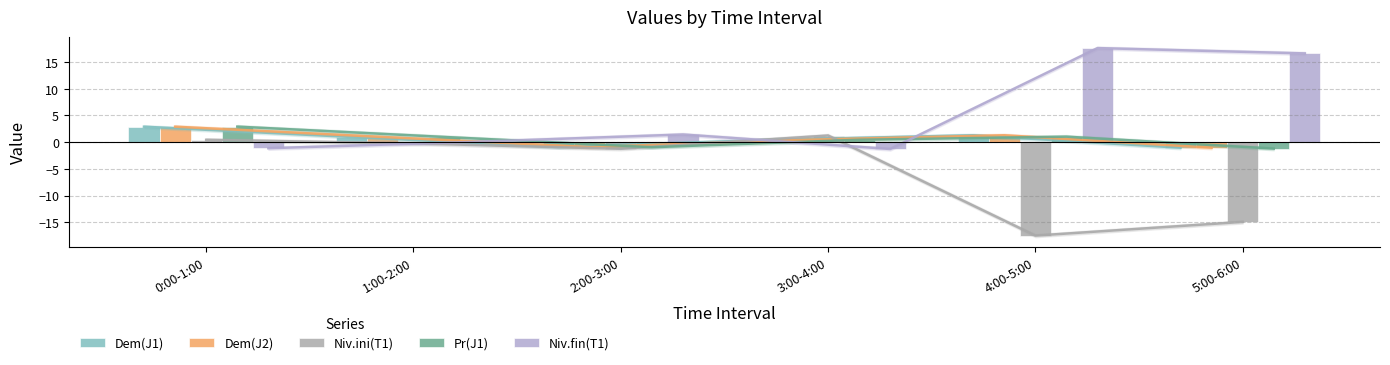

What is the difference between the maximum and minimum values in the Niv.fin(T1) series?

18.9